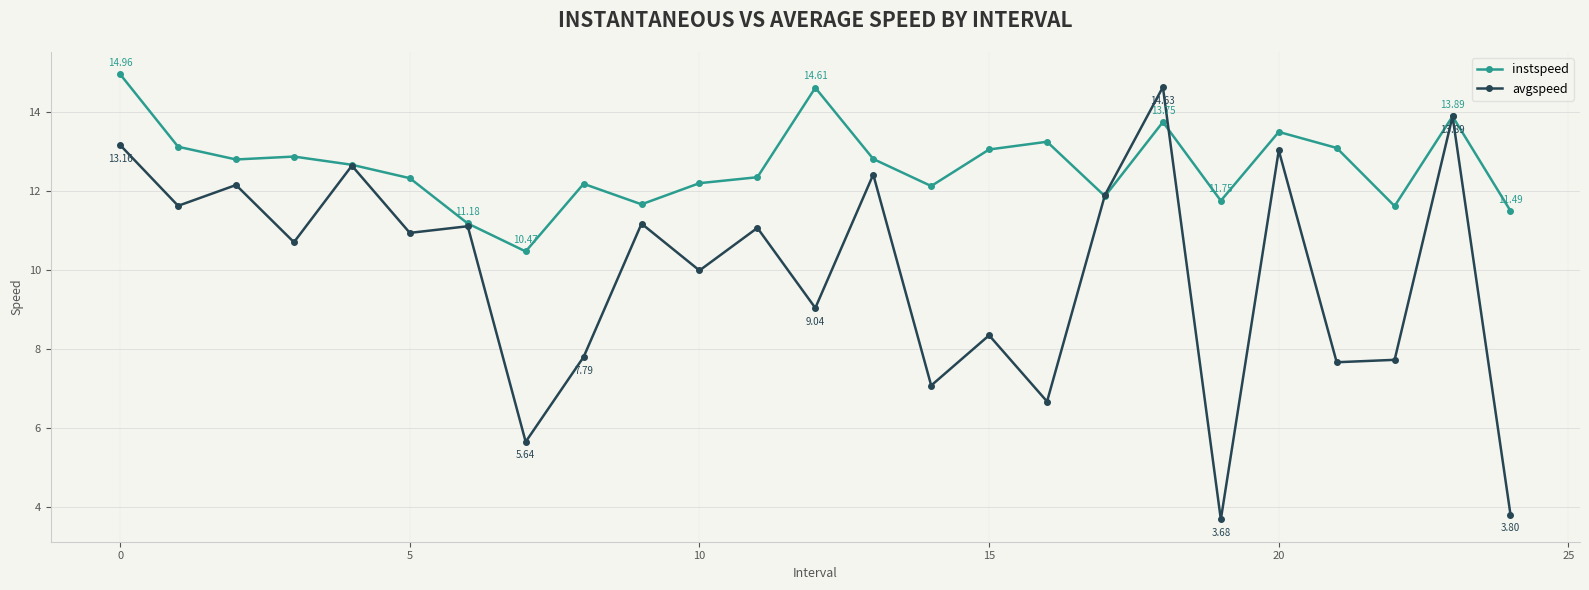

True or false: instspeed has more than 1 points higher than both neighbors.

True